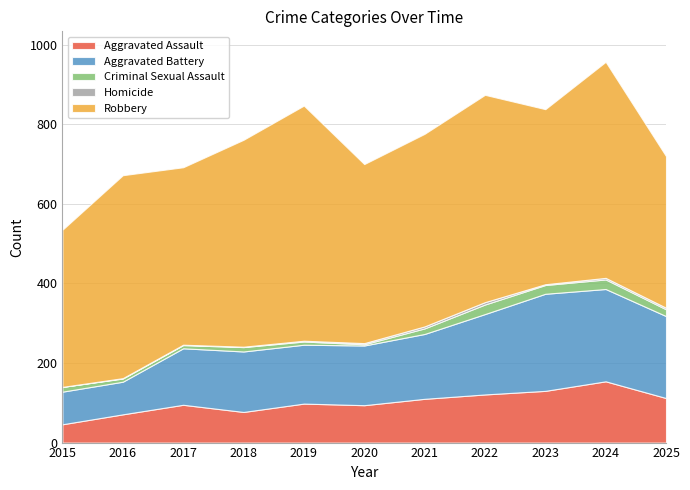

True or false: Aggravated Battery has a value of 152 at 2018.

True